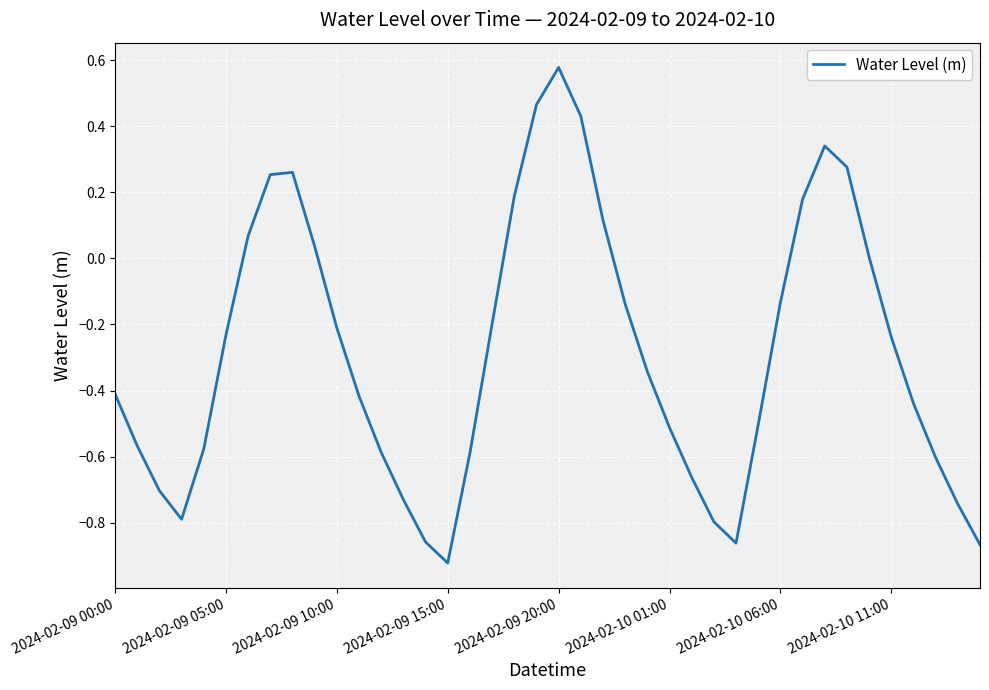

How many lines are shown in the chart?

1